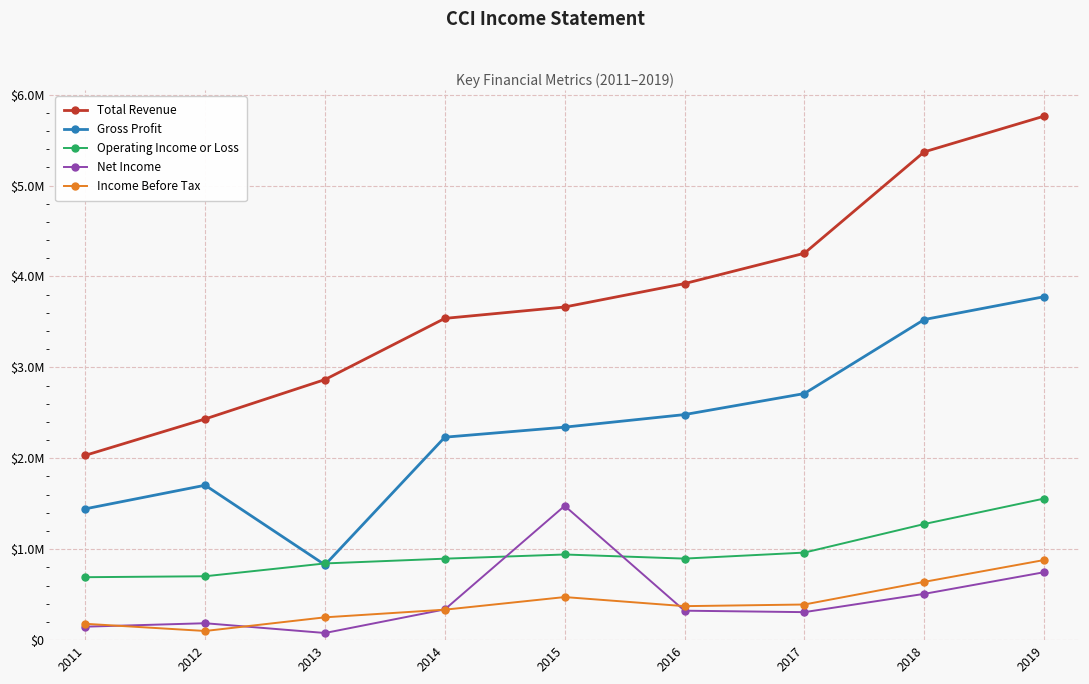

Which category has the highest value in the Total Revenue series?

2019